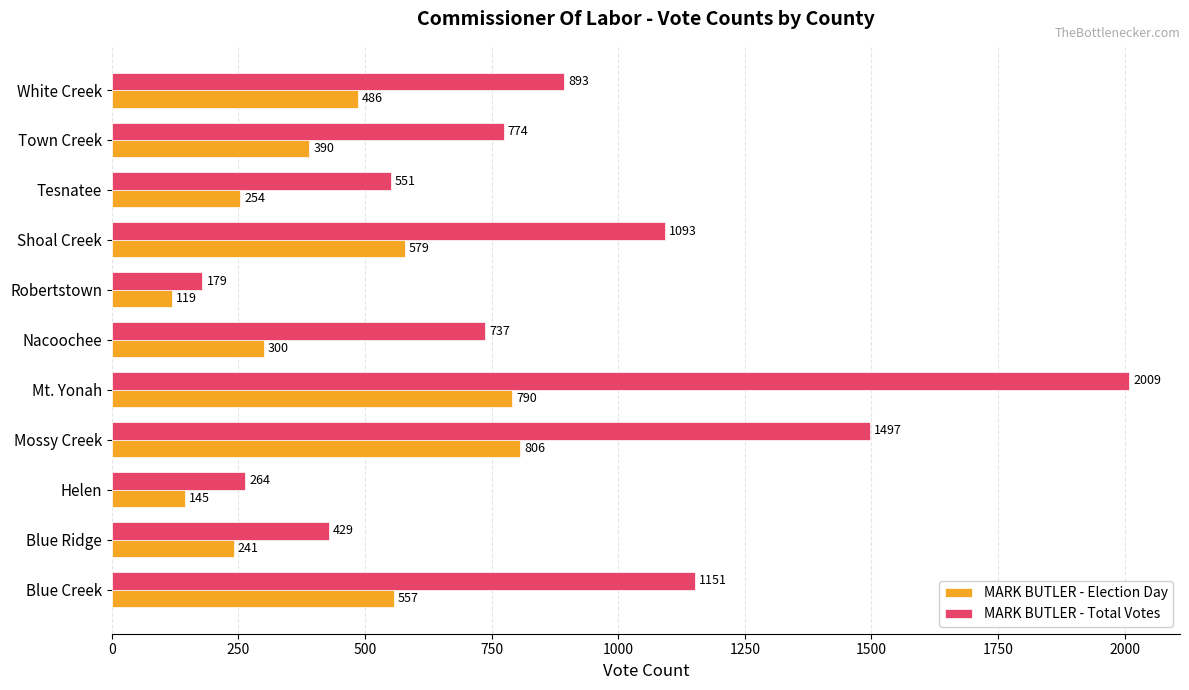

At how many categories does at least one series exceed 1376?

2